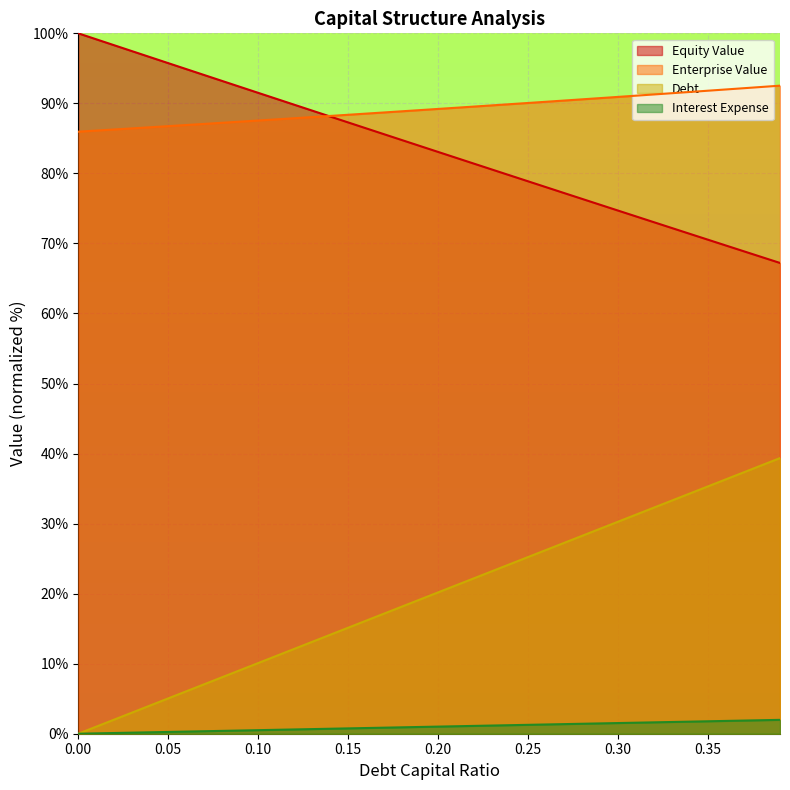

What is the value of the enterprise_value point at the 21st from the left?

89.2